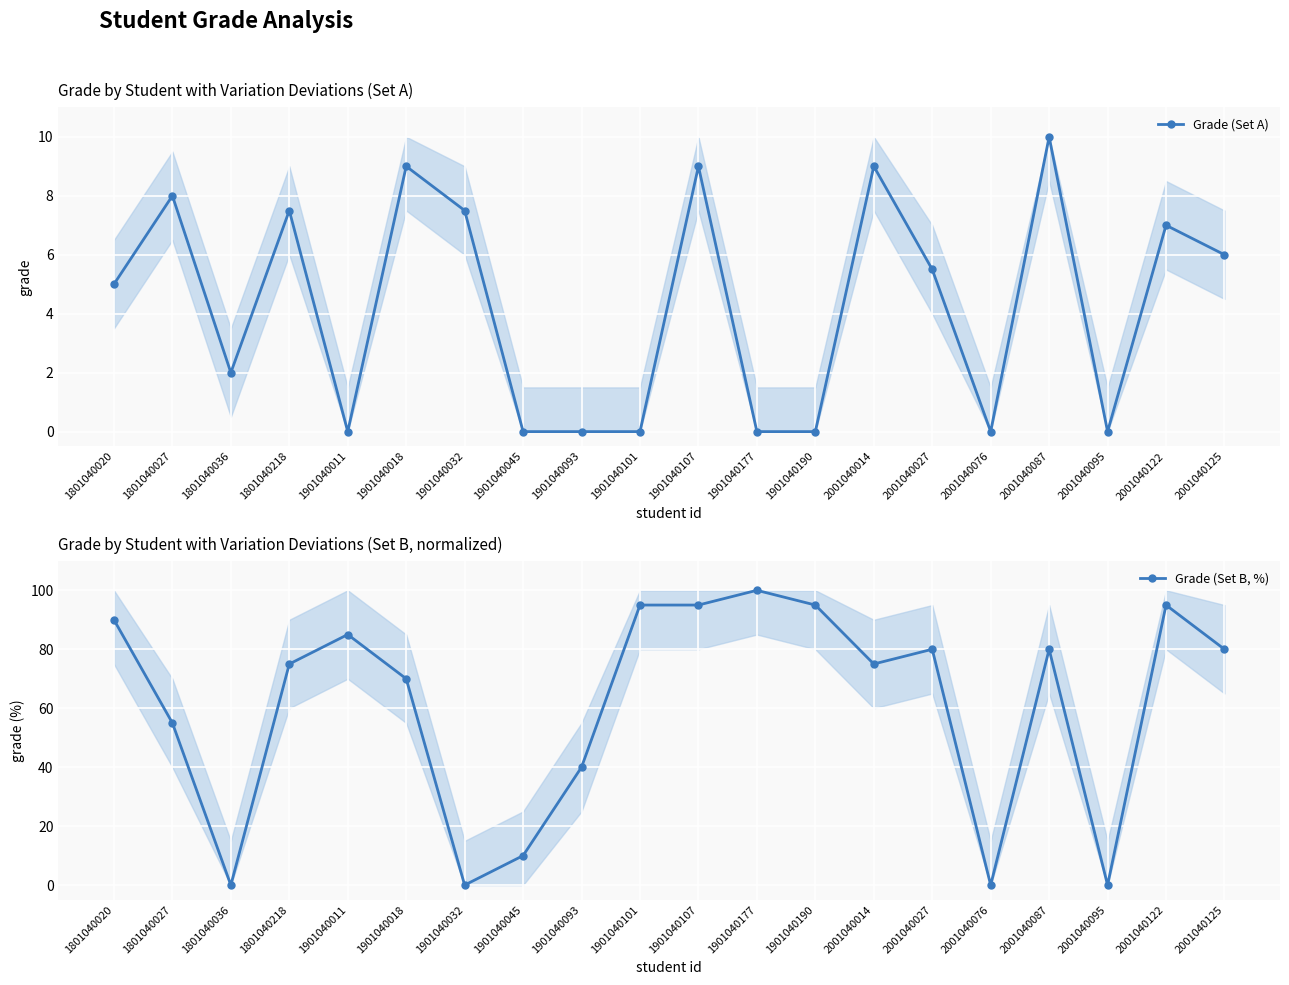

Between which two adjacent categories do Grade (Set A) and Grade (Set B, %) first intersect?

1801040027 and 1801040036